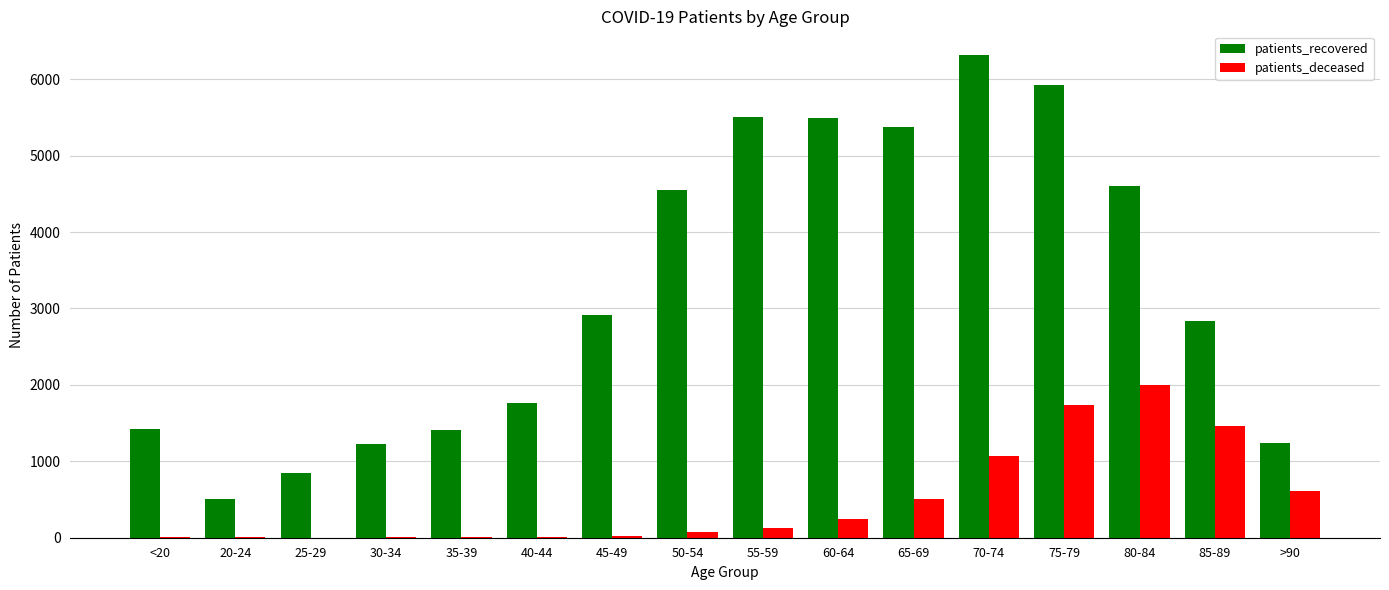

What are all the series names shown in the legend?

patients_recovered, patients_deceased